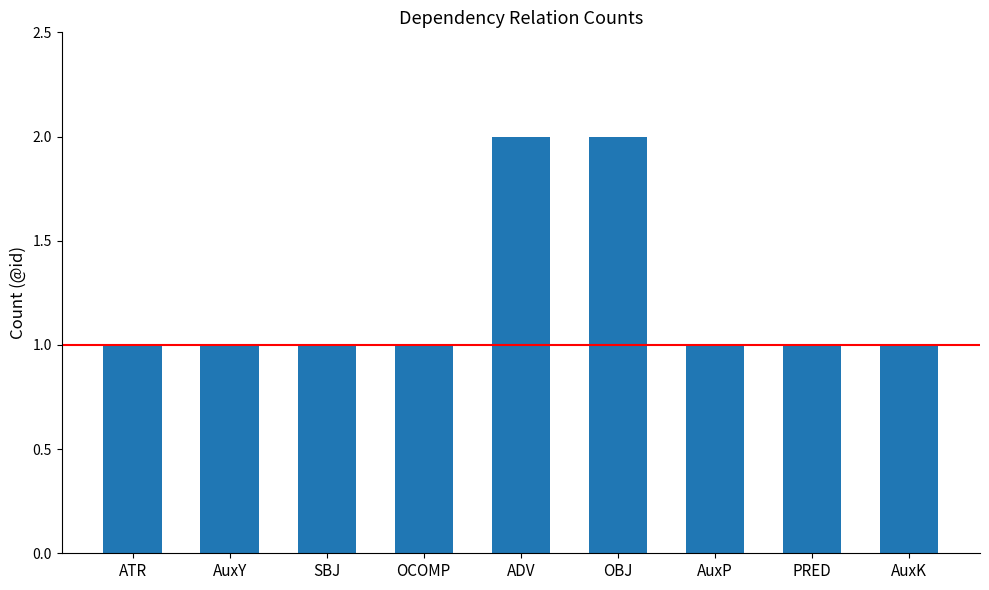

What is the label of the 7th bar from the left?

AuxP